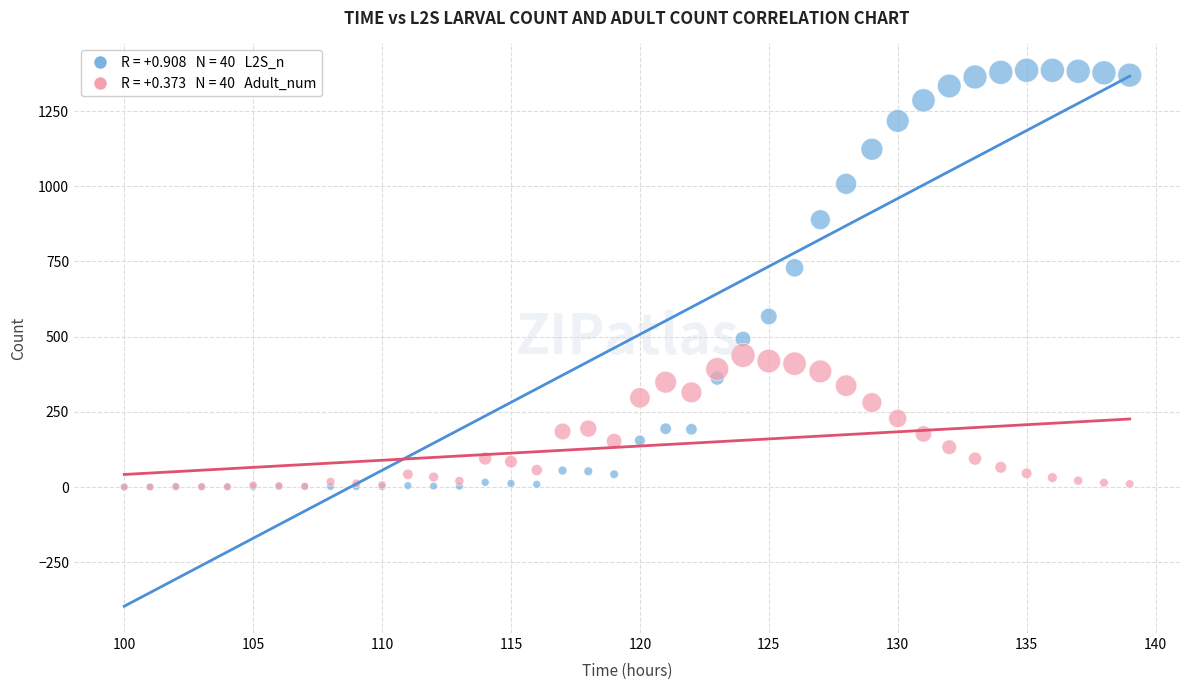

Across all series, what Y value is closest to 692?

728.9